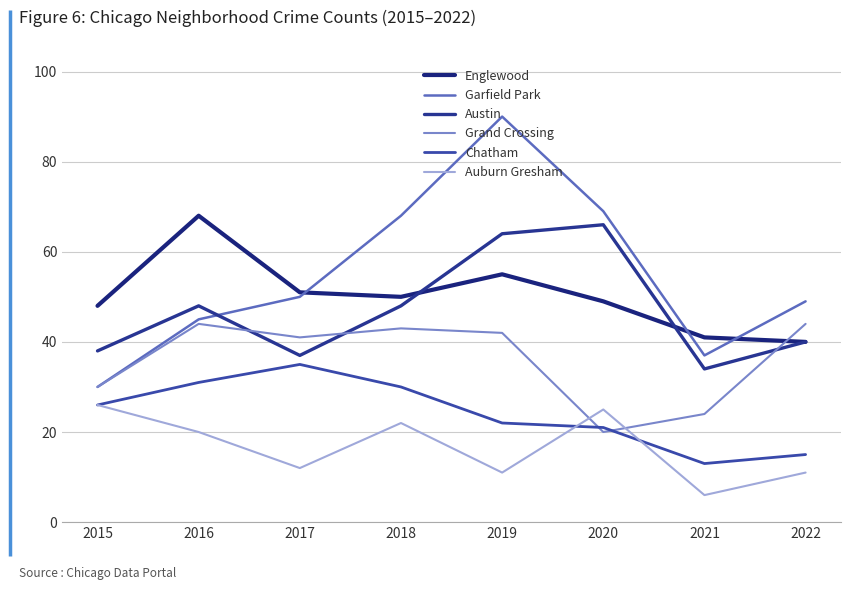

Where is the first local minimum for Chatham?

2021